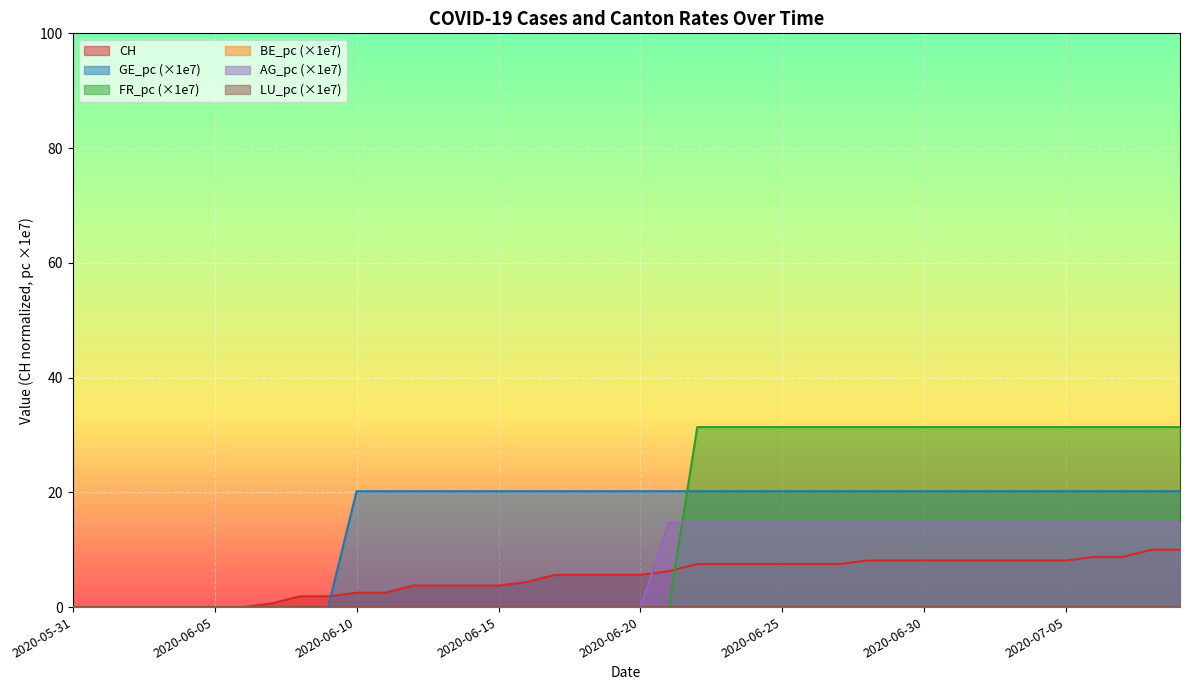

Which series has the largest total across all categories?

GE_pc